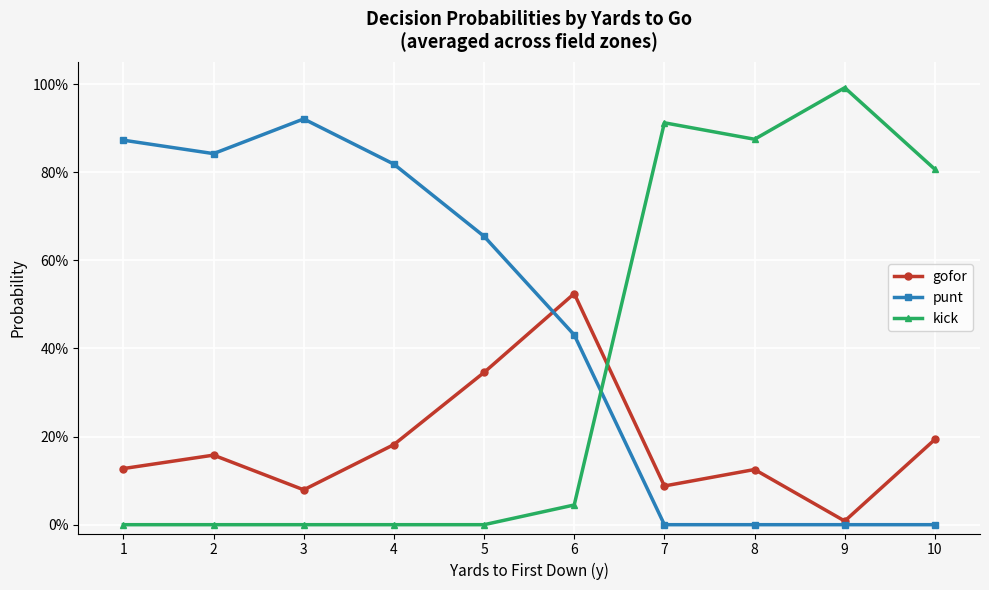

Rank the series by their average value, from highest to lowest.

punt, kick, gofor